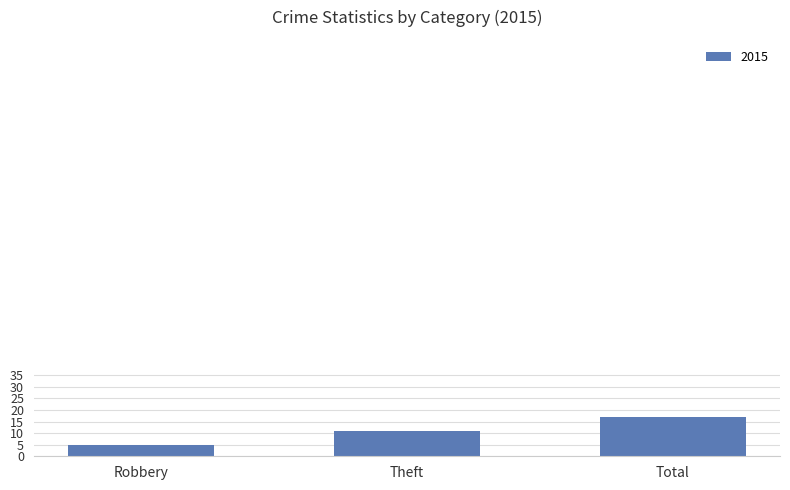

True or false: the data shows 11 at Theft.

True